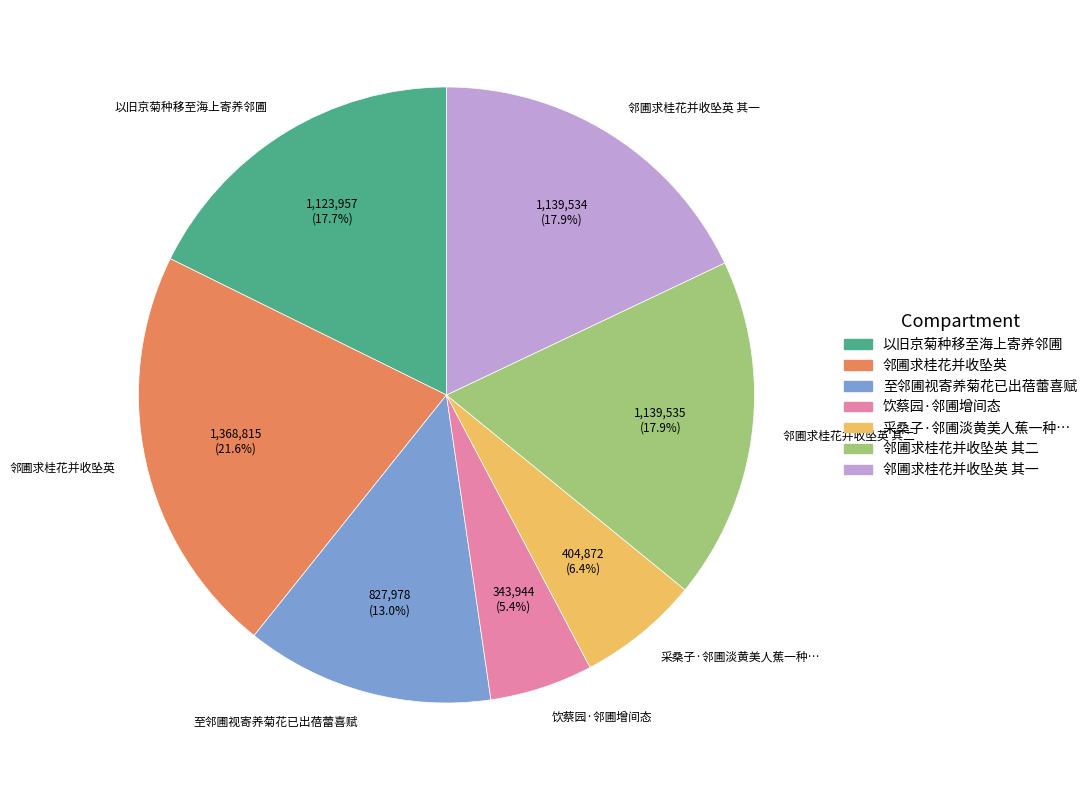

What percentage is the 以旧京菊种移至海上寄养邻圃 slice, to the nearest percent?

18%